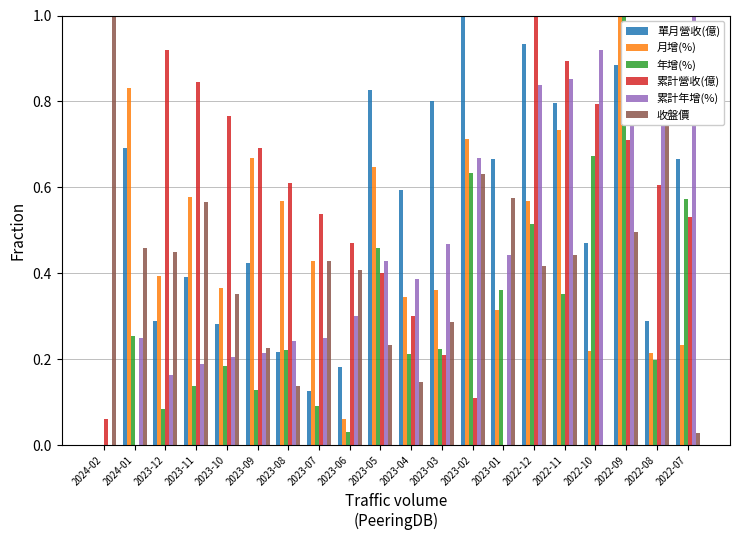

The 年增(%) series shows 0.1 at 2023-07. True or false?

True